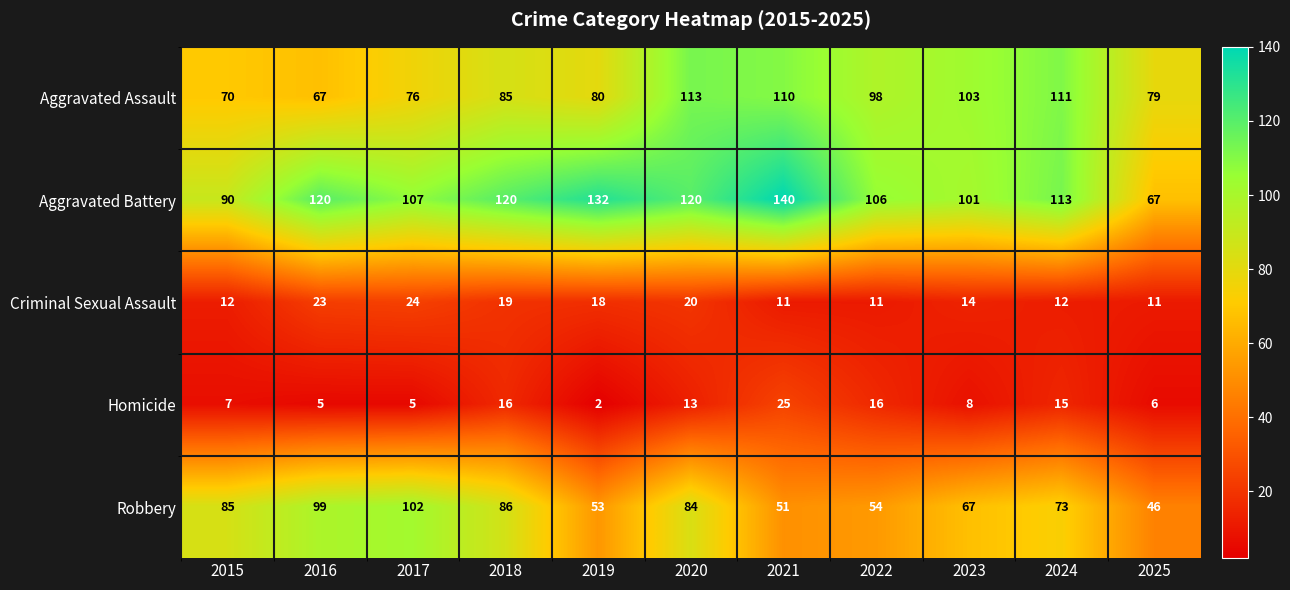

The value of Homicide at 2019 is 2. True or false?

True